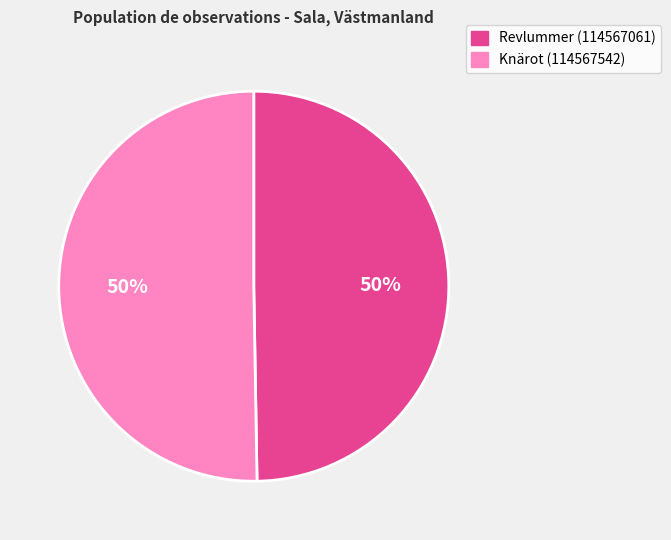

To the nearest percent, what is the average slice percentage?

50%